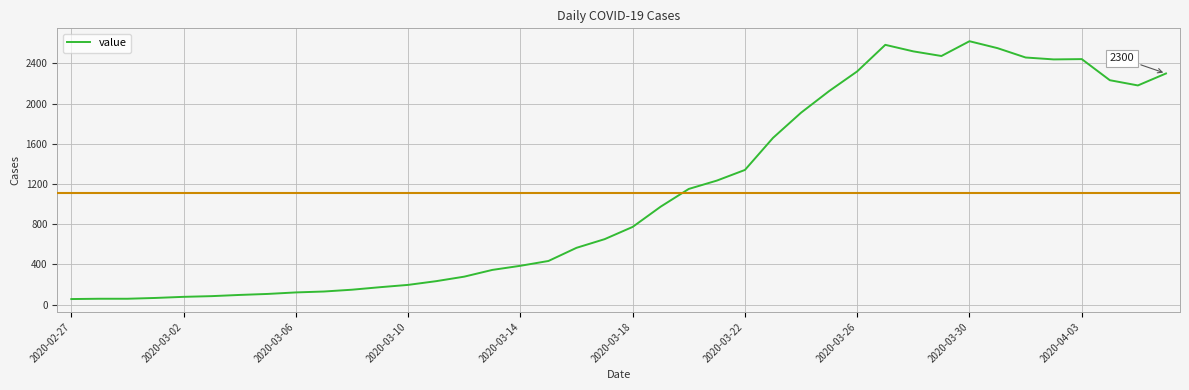

What is the greatest value displayed?

2621